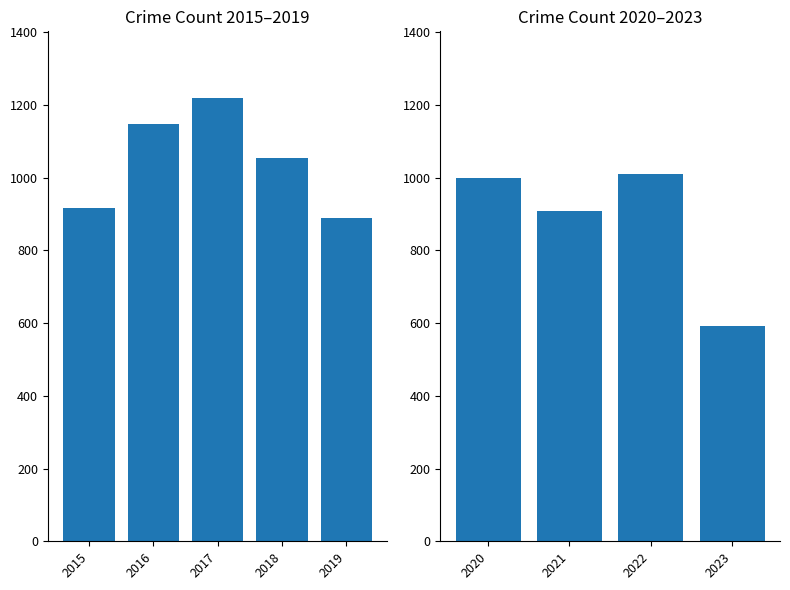

What is the minimum value shown in the chart?

593